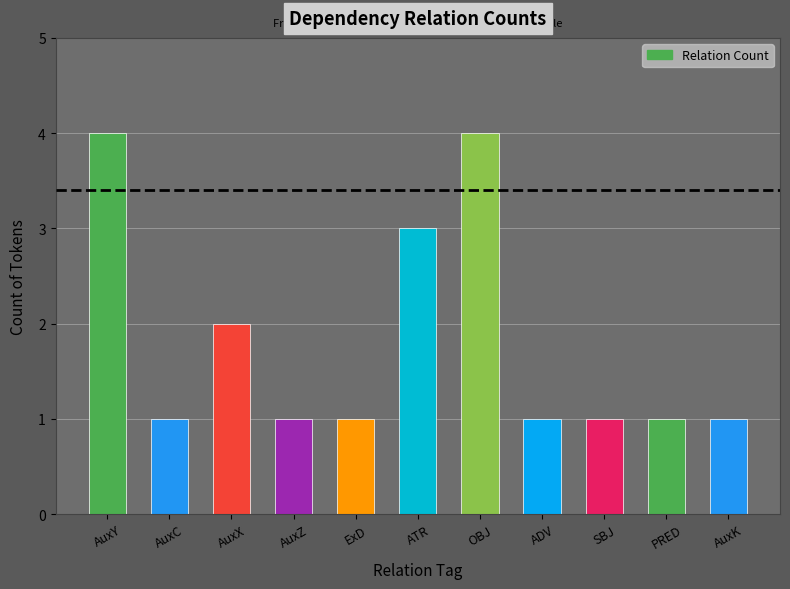

What is the smallest value displayed?

1